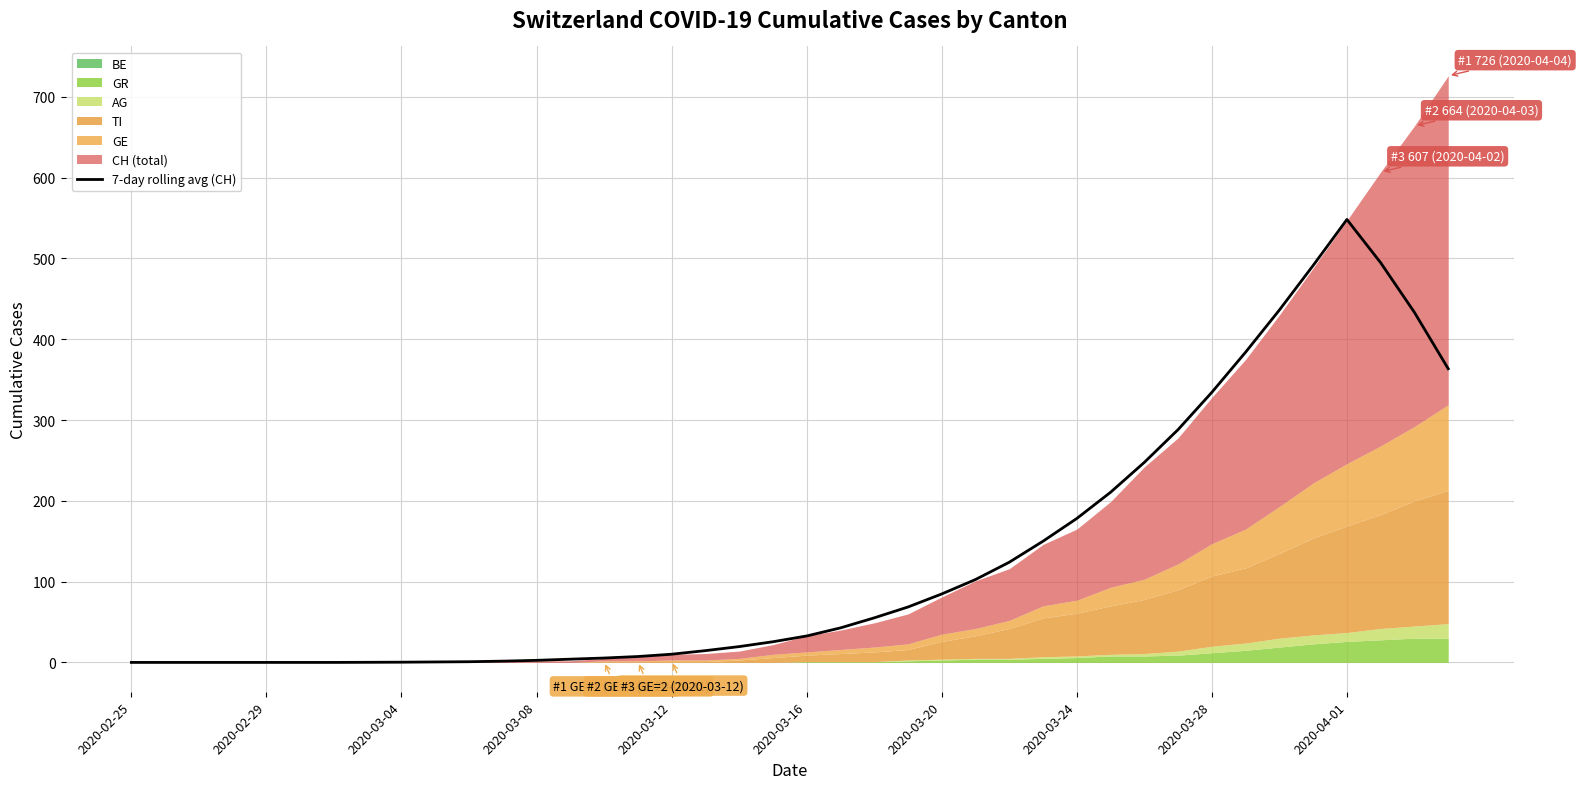

Where is the data nearest to the value 274?

31